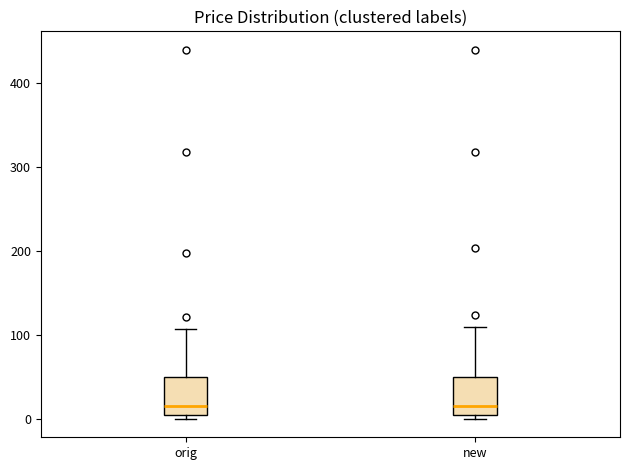

Reading left to right, transcribe this box plot: for each box, give where its median line is, the range the box spans, and where its two whiskers end, as read against the y-axis. The values are not printed on the chart, so give them approximately, as read against the axis.

orig: median 20, box 0 to 50, whiskers 0 (just below the box's lower edge) to 110
new: median 20, box 0 to 50, whiskers 0 (just below the box's lower edge) to 110